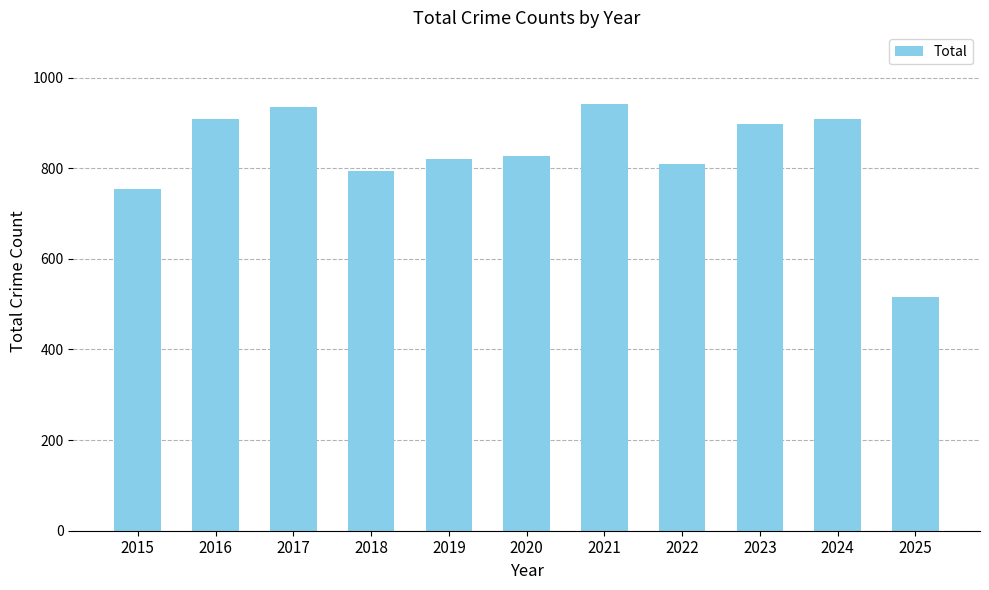

Approximately how many times larger is the value at 2015 compared to 2024?

0.8